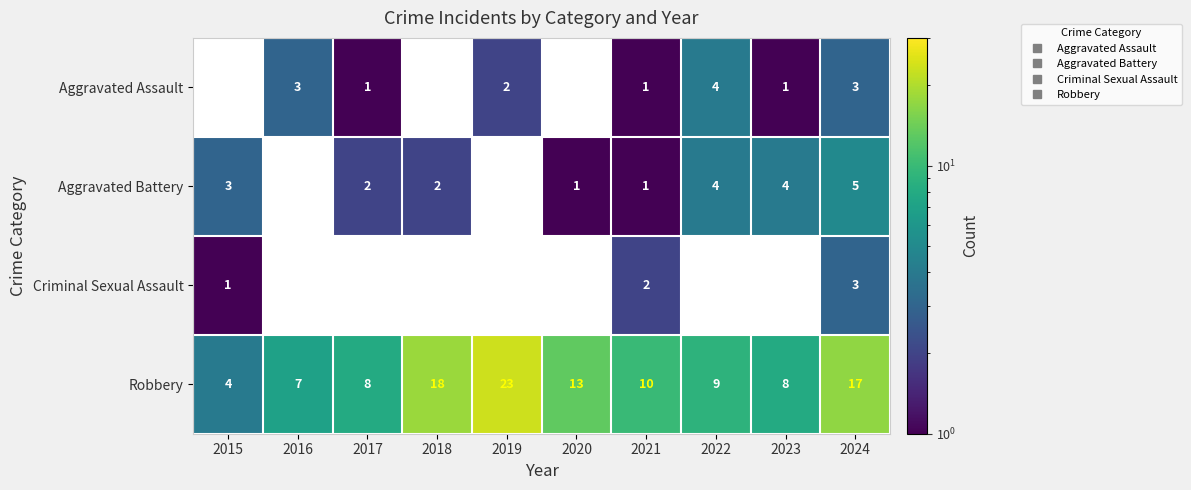

At which label is Aggravated Battery closest to 3?

2015